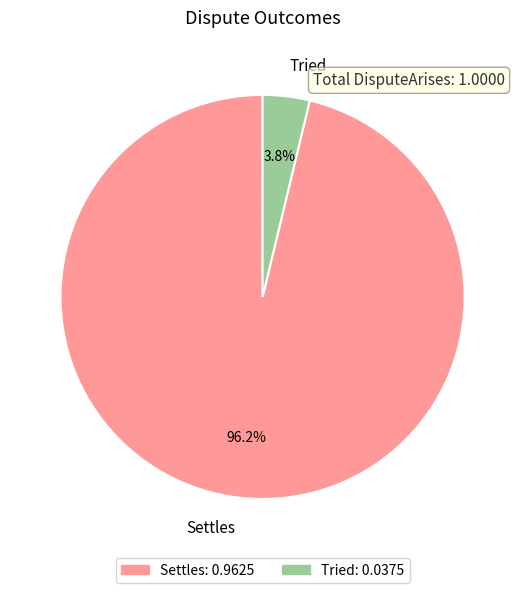

What percentage is NOT represented by Settles?

3.8%